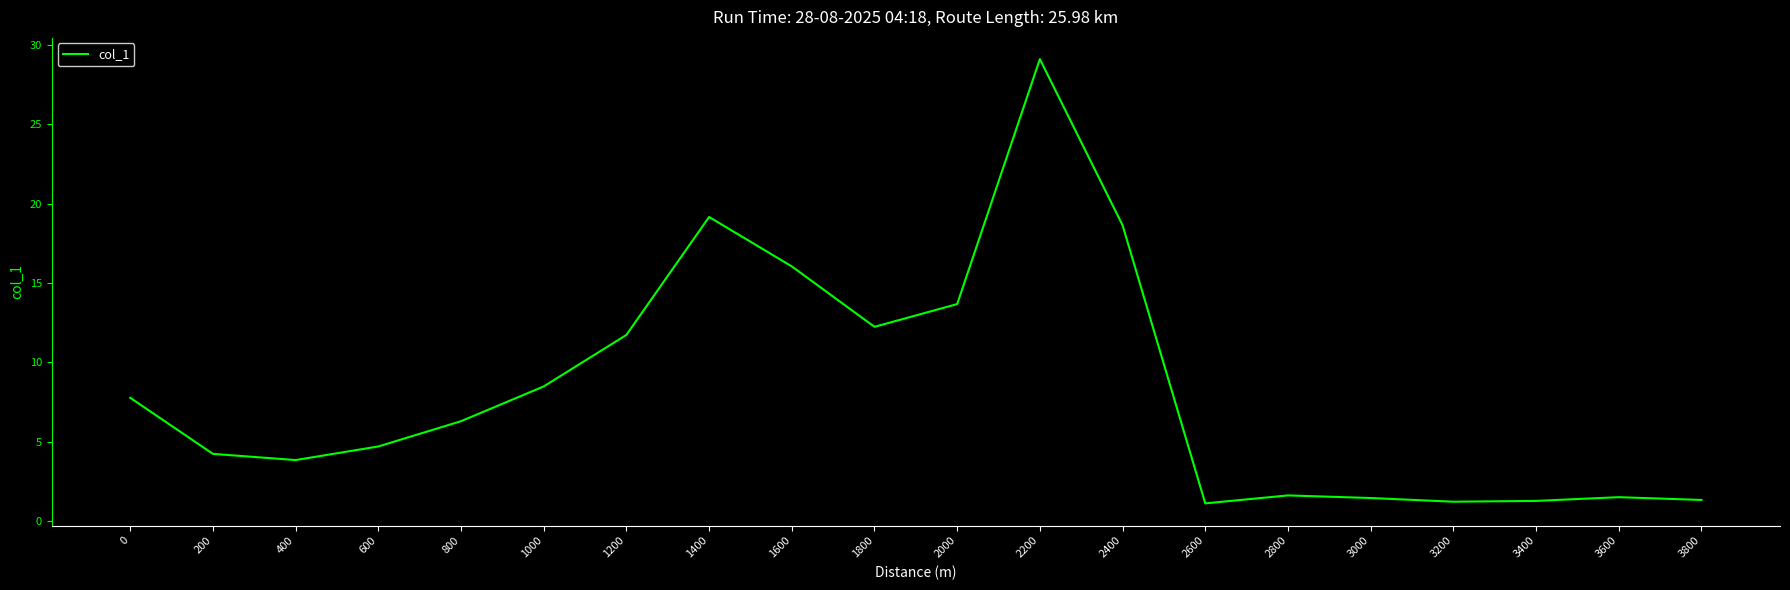

What is the change in value from 600 to 2400?

+13.9